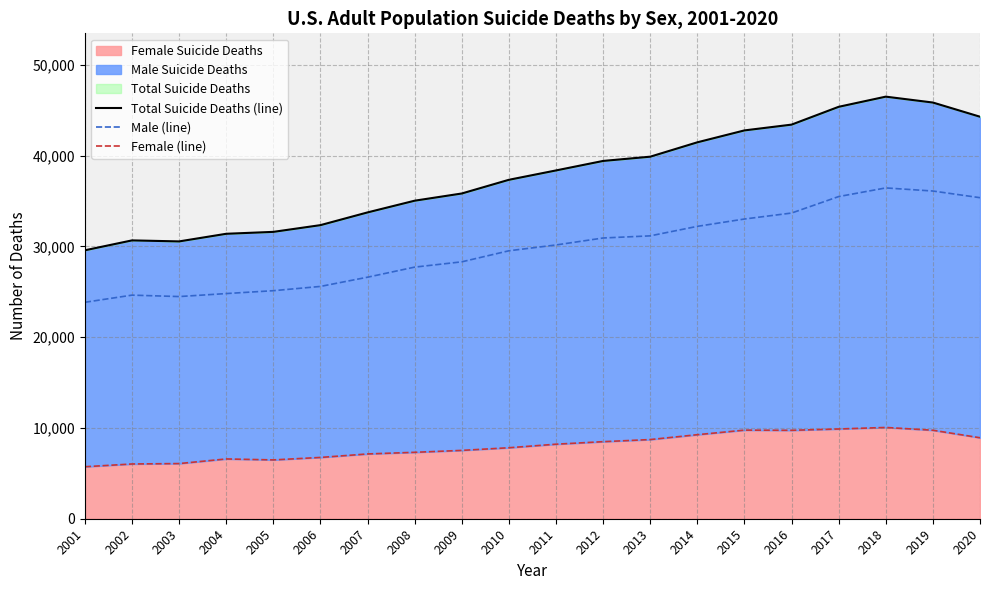

Where is the first local maximum for Male (line)?

2002